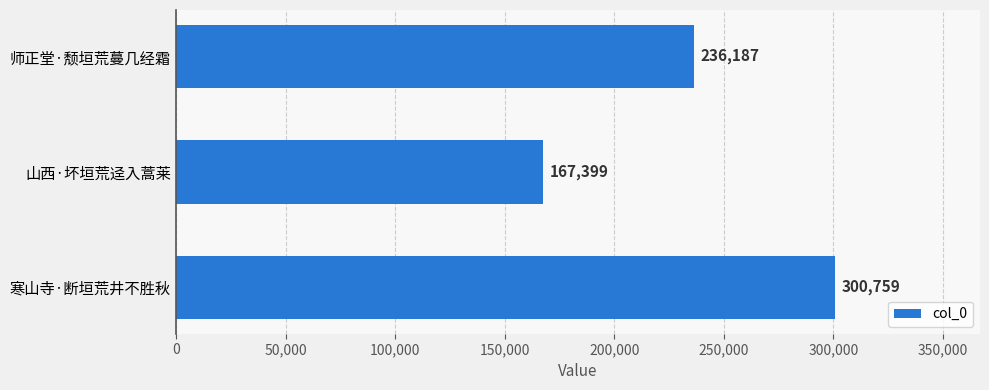

What is the label of the 3rd bar from the top?

寒山寺·断垣荒井不胜秋